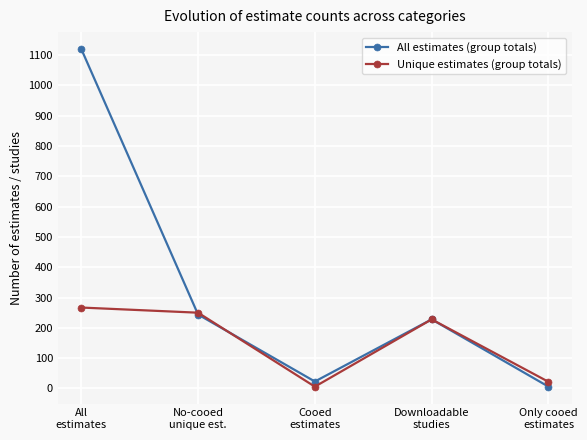

What is the difference between the maximum and minimum values in the Unique estimates (group totals) series?

261